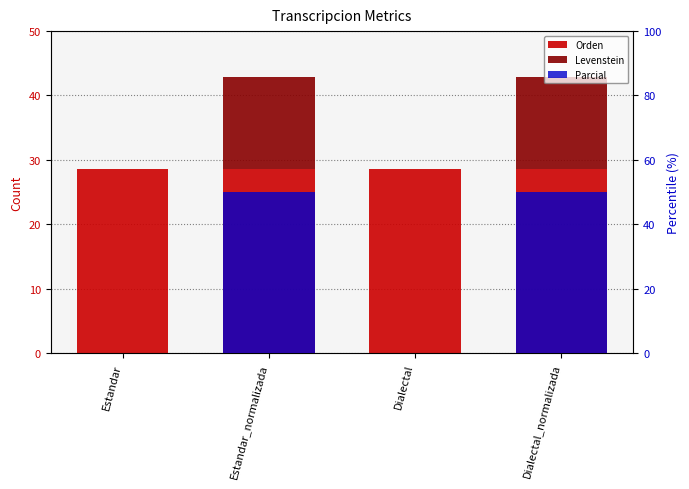

Rank the series by their average value, from lowest to highest.

Levenstein, Parcial, Orden